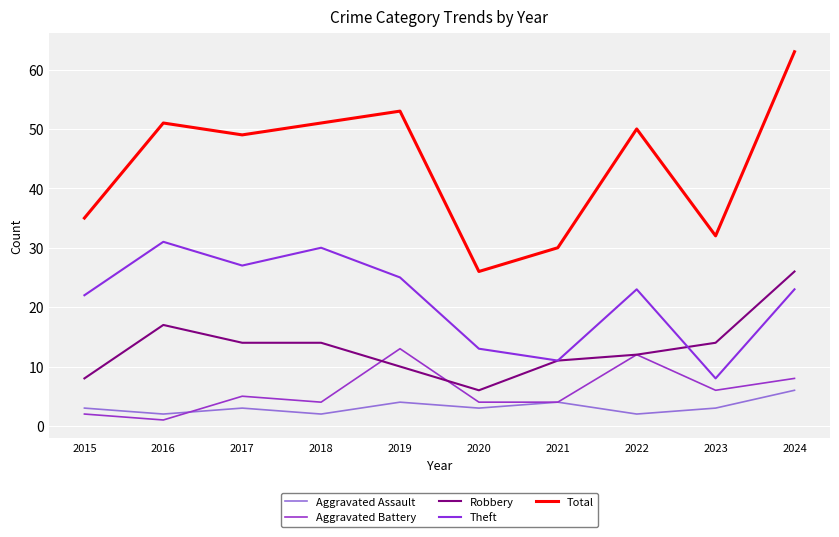

What are all the series names shown in the legend?

Aggravated Assault, Aggravated Battery, Robbery, Theft, Total